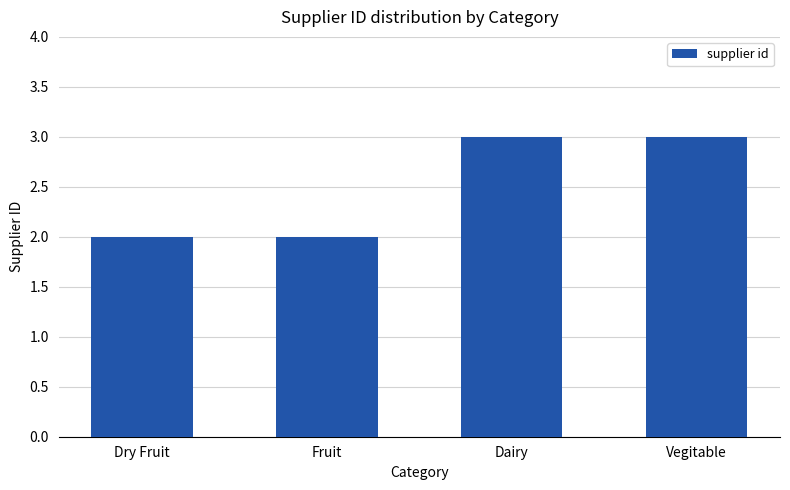

Reading right to left, what are all the values shown in this chart?

3	3	2	2